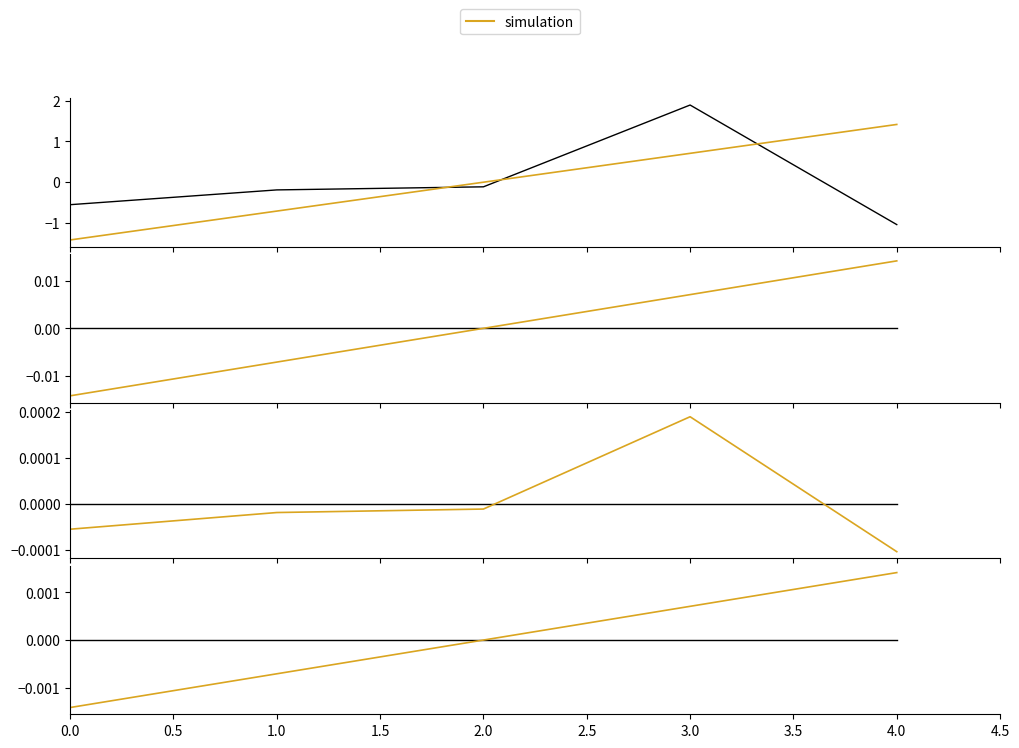

How many values are below zero?

2